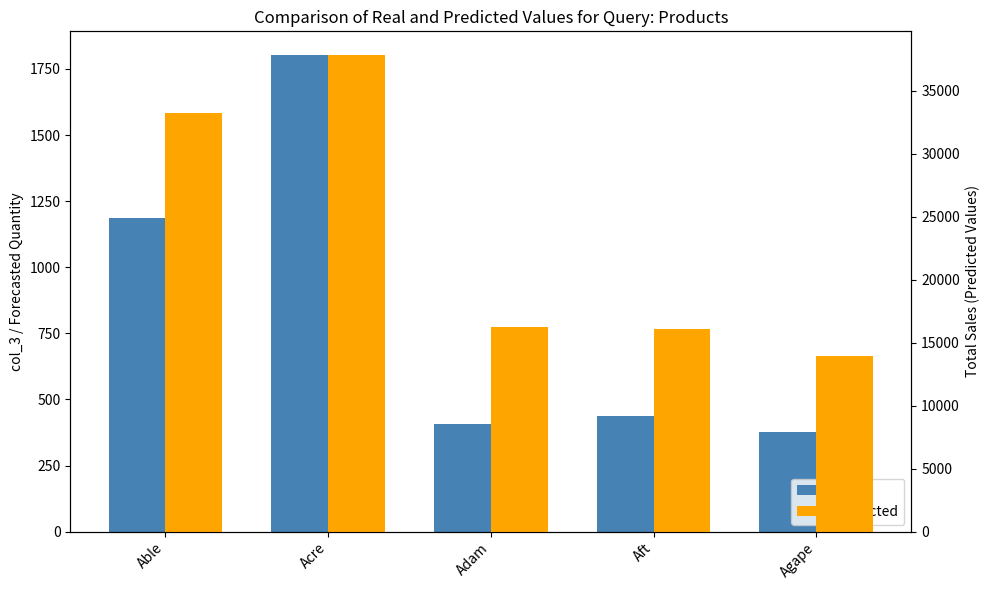

What is the sum of all Predicted values?

117390